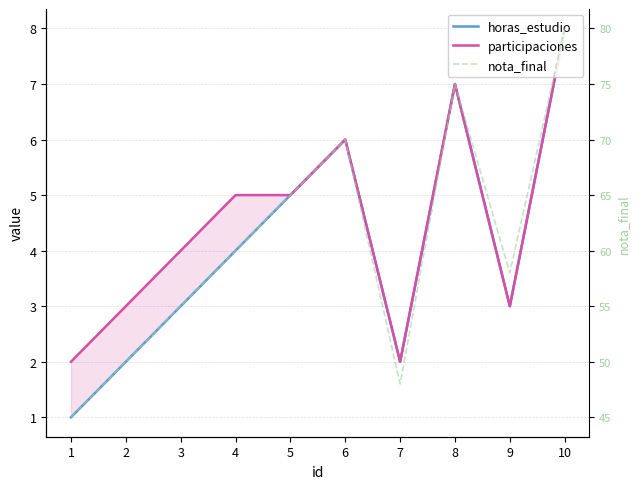

Reading left to right, list all the values displayed in this chart.

horas_estudio: 1=1	2=2	3=3	4=4	5=5	6=6	7=2	8=7	9=3	10=8
participaciones: 1=2	2=3	3=4	4=5	5=5	6=6	7=2	8=7	9=3	10=8
nota_final: 1=45	2=50	3=55	4=60	5=65	6=70	7=48	8=75	9=58	10=80